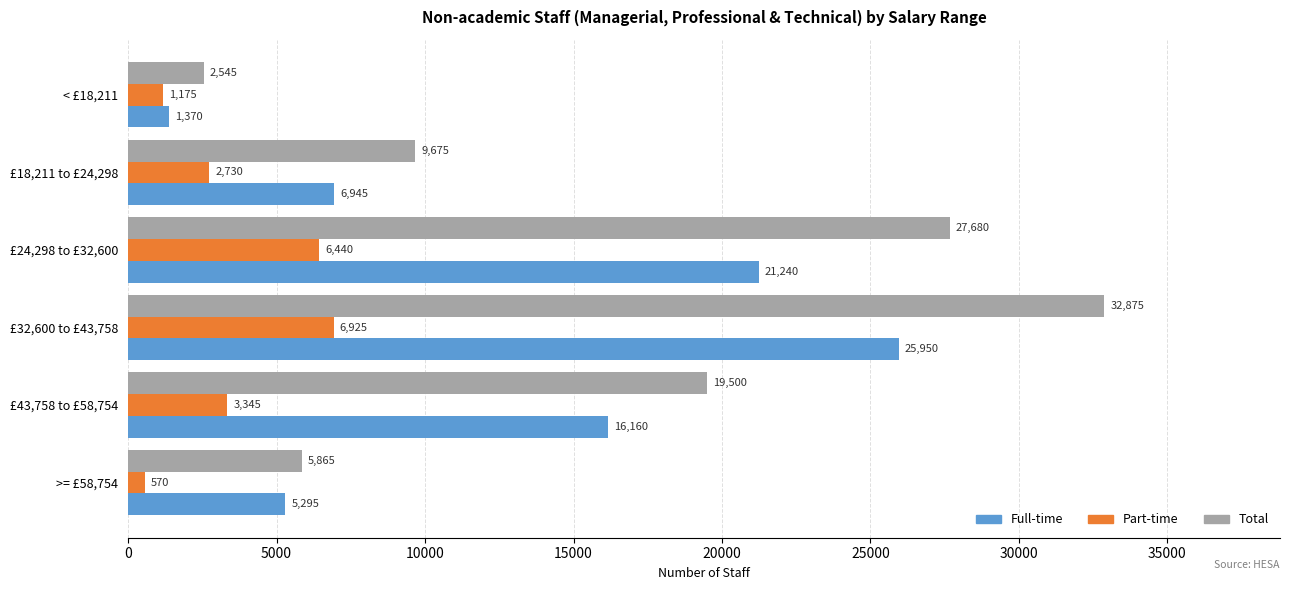

Between £18,211 to £24,298 and £24,298 to £32,600, which series saw the biggest shift?

Total